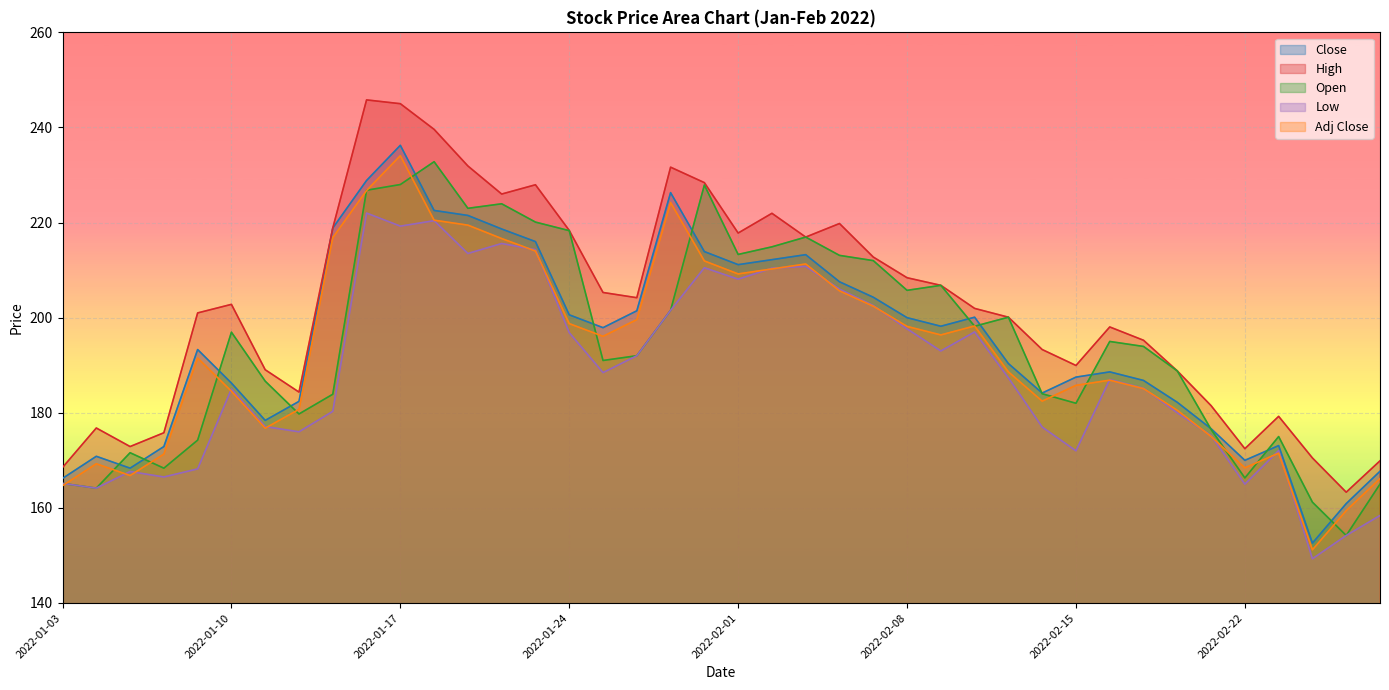

List the series in order of their peak value, highest first.

High, Close, Adj Close, Open, Low